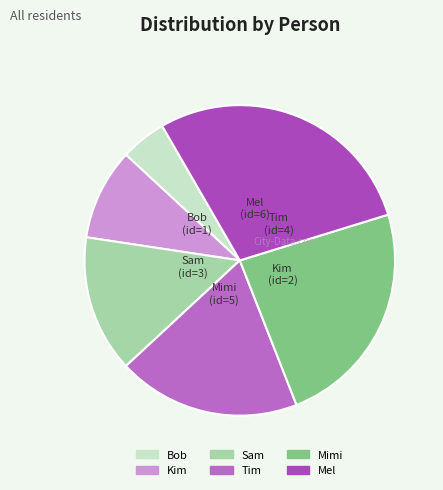

Between Bob and Sam, which is larger?

Sam